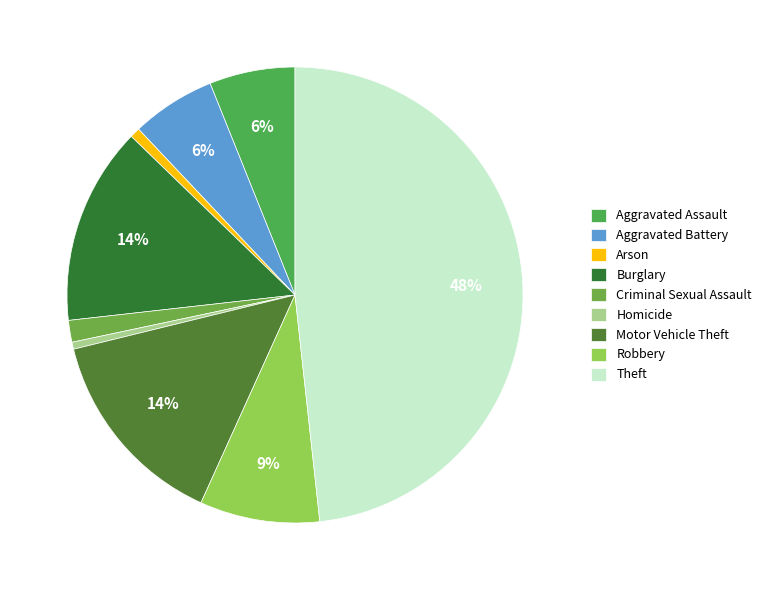

Is there any slice that represents more than half of the pie?

No